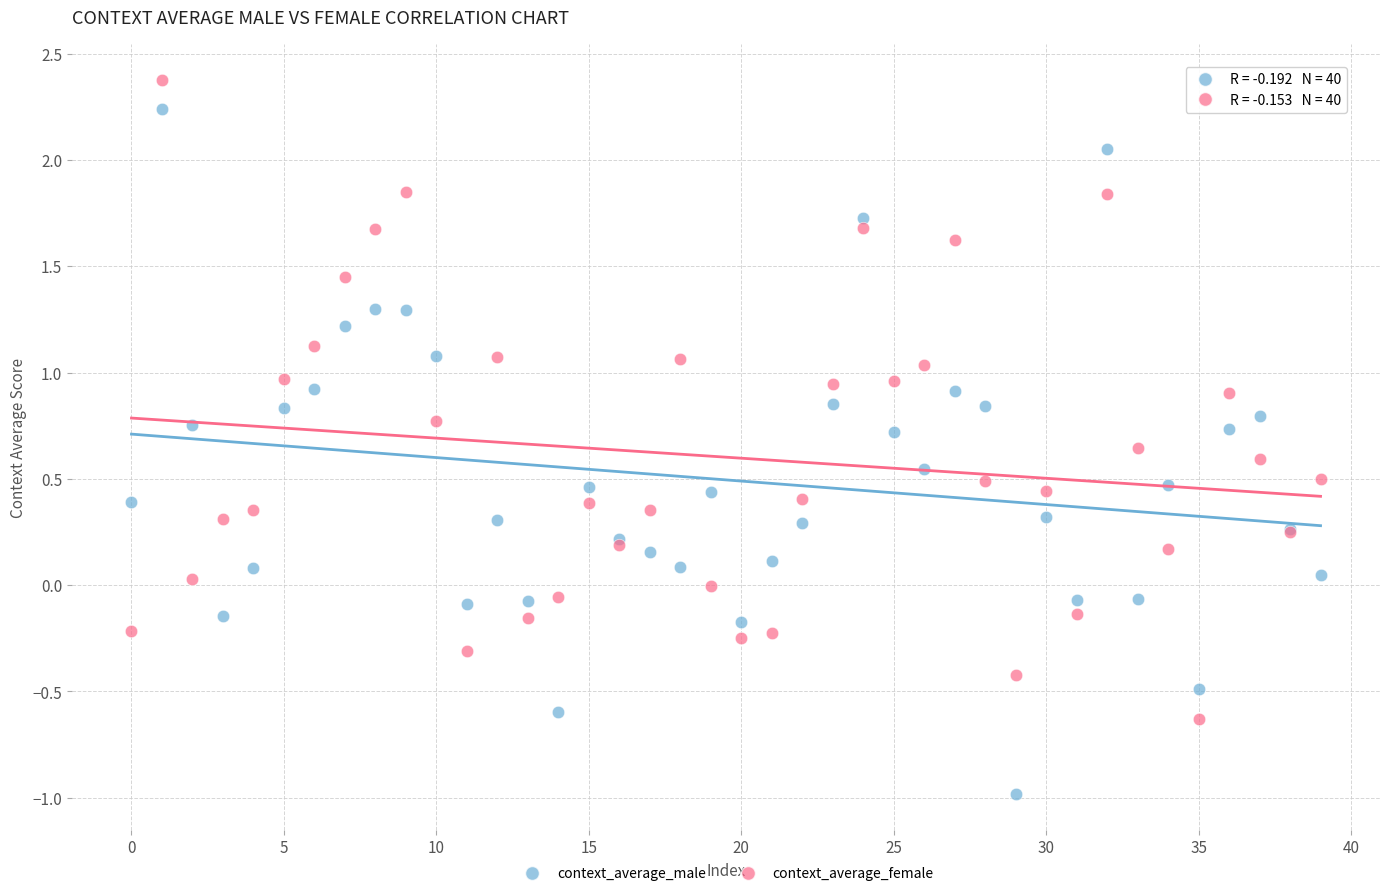

Which series reaches the minimum Y coordinate?

context_average_male